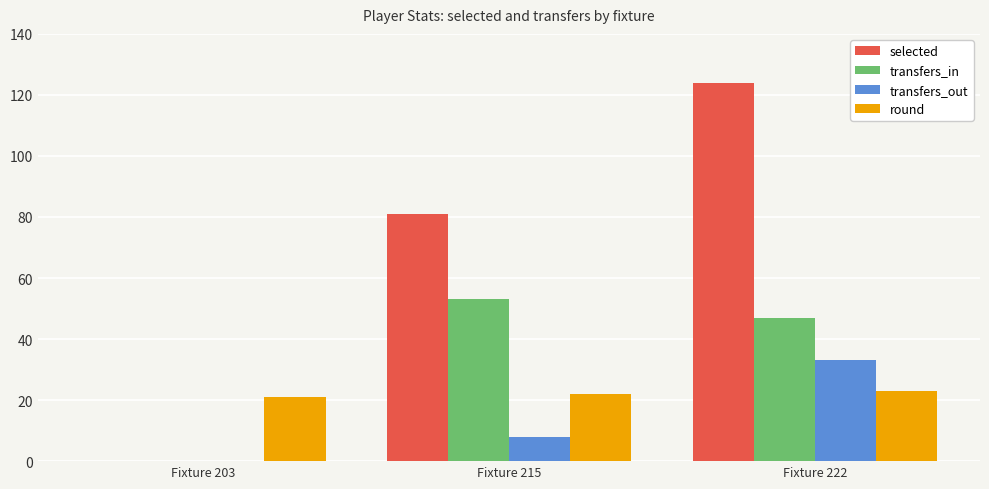

Which category has the highest value in the transfers_in series?

Fixture 215